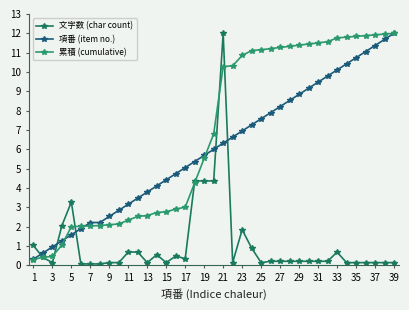

What is the average value of the 文字数 (char count) series?

1.1